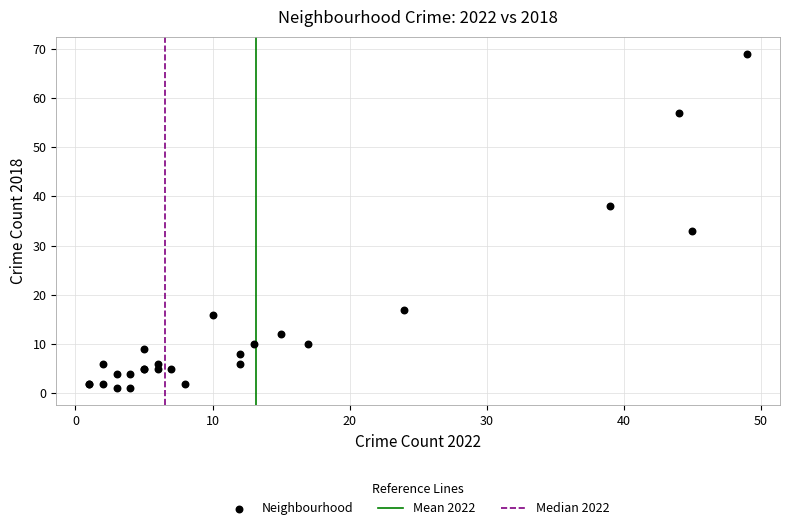

What Y value in the scatter plot is closest to 35?

33